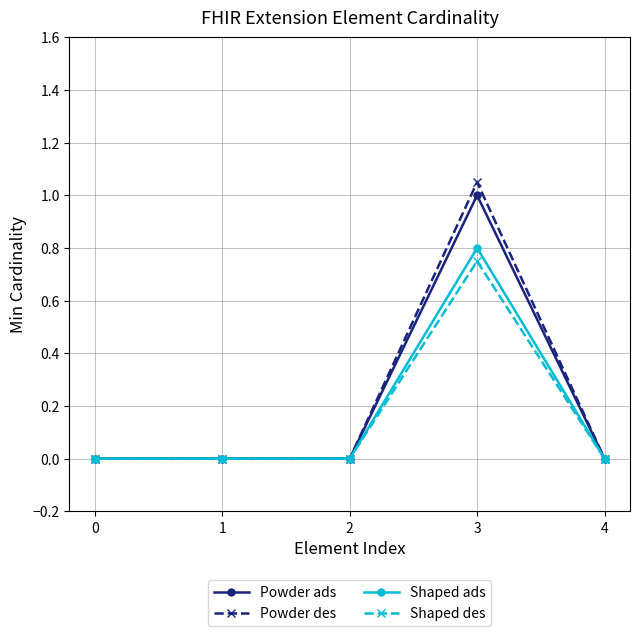

At which category does the chart reach its peak across all series?

3